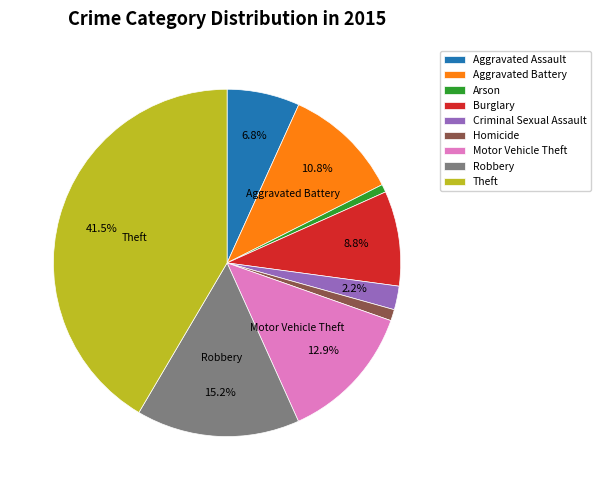

Count the number of slices in the pie.

9